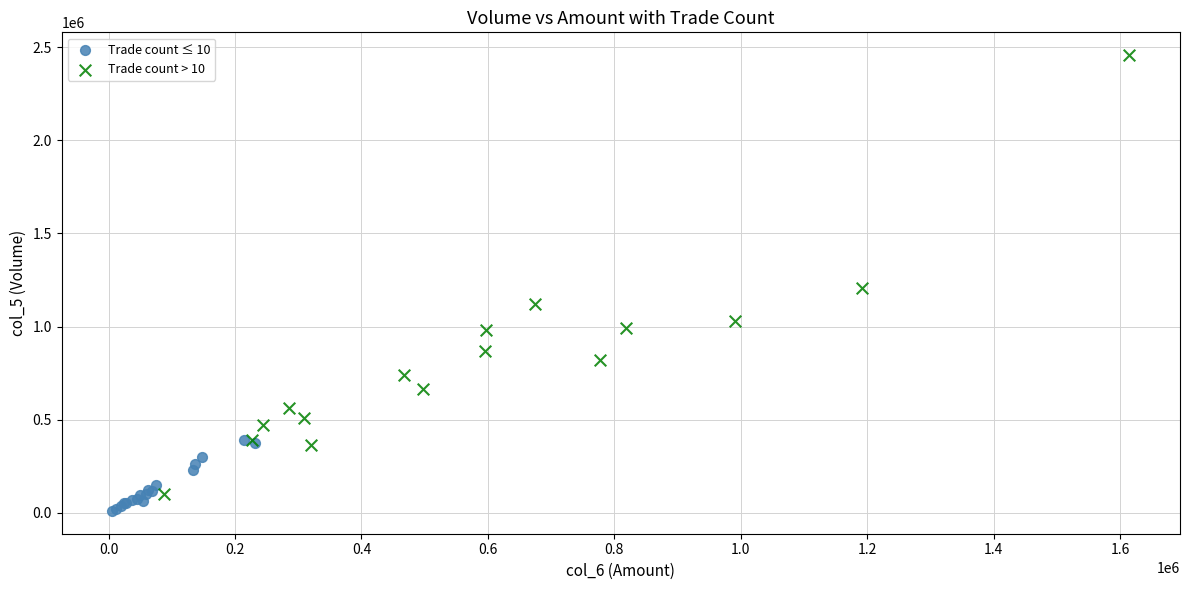

What are all the series names shown in the legend?

Trade count ≤ 10, Trade count > 10